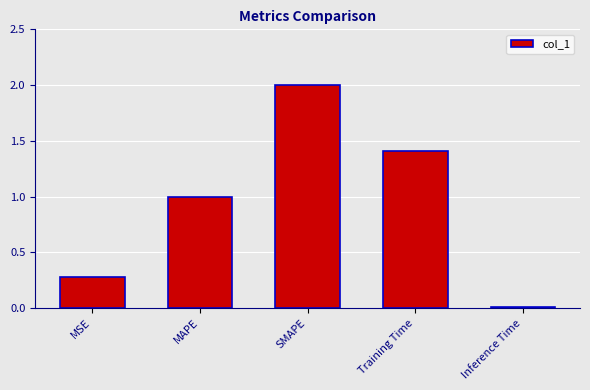

The chart shows a value of 1.0 at MAPE. True or false?

True